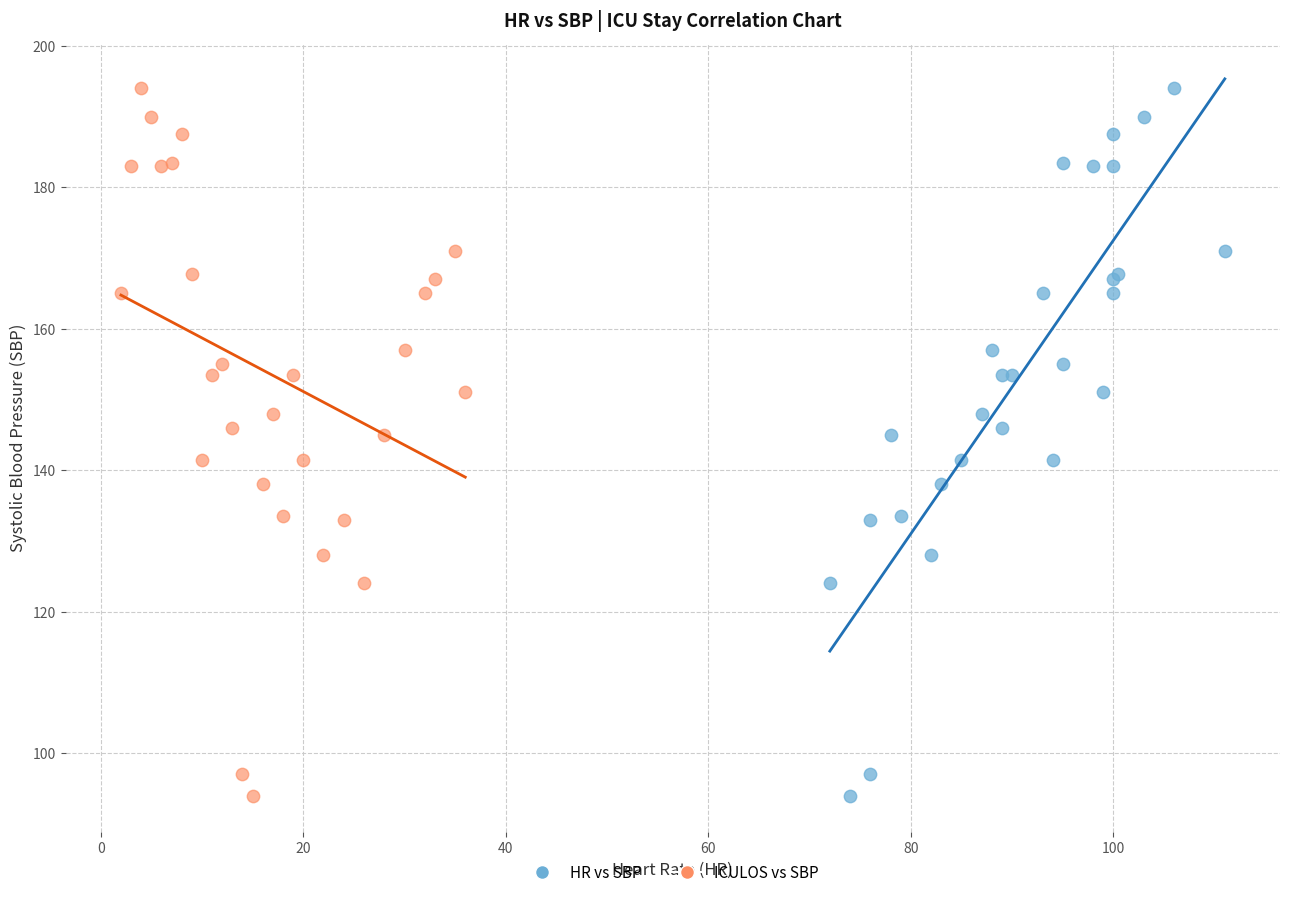

What are all the series names shown in the legend?

HR vs SBP, ICULOS vs SBP